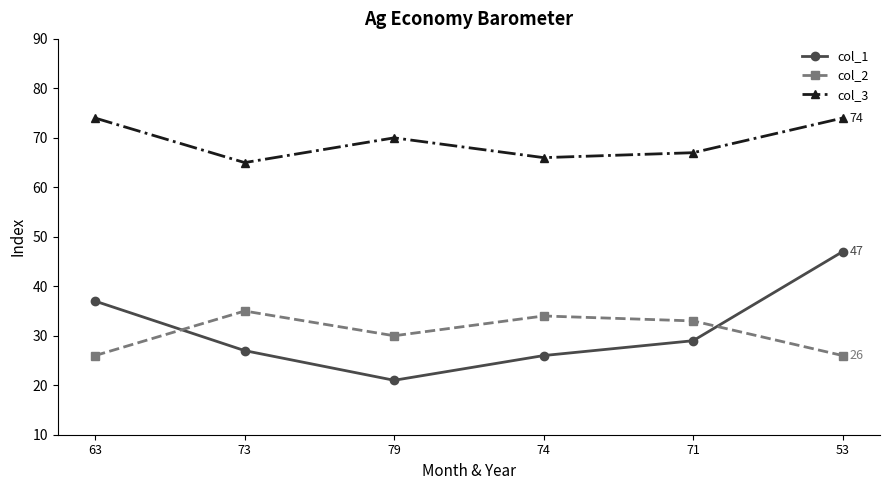

Which series has the widest spread of values?

col_1